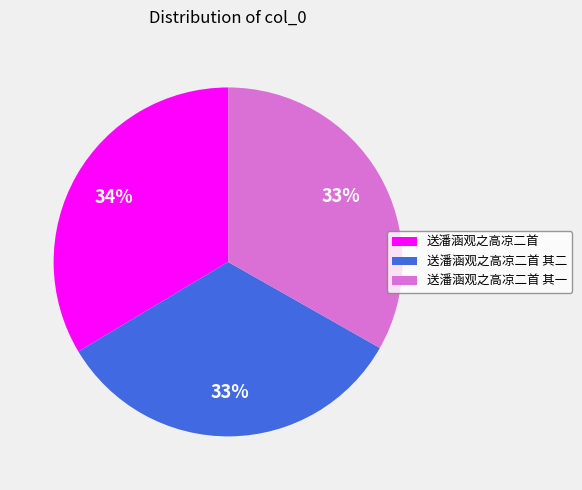

How many segments does this pie chart have?

3